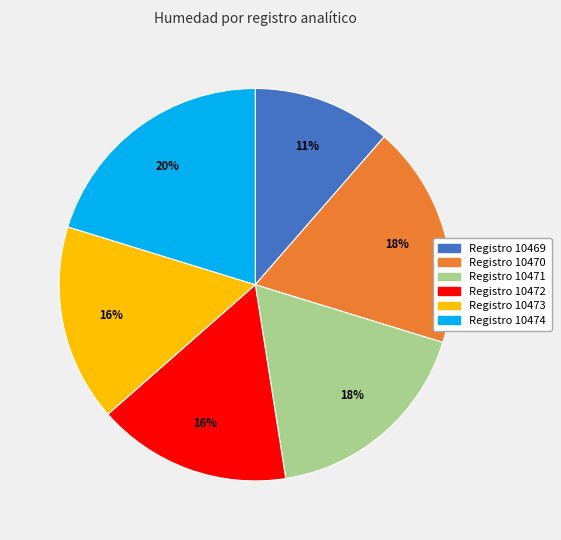

To the nearest percent, what is the average slice percentage?

17%